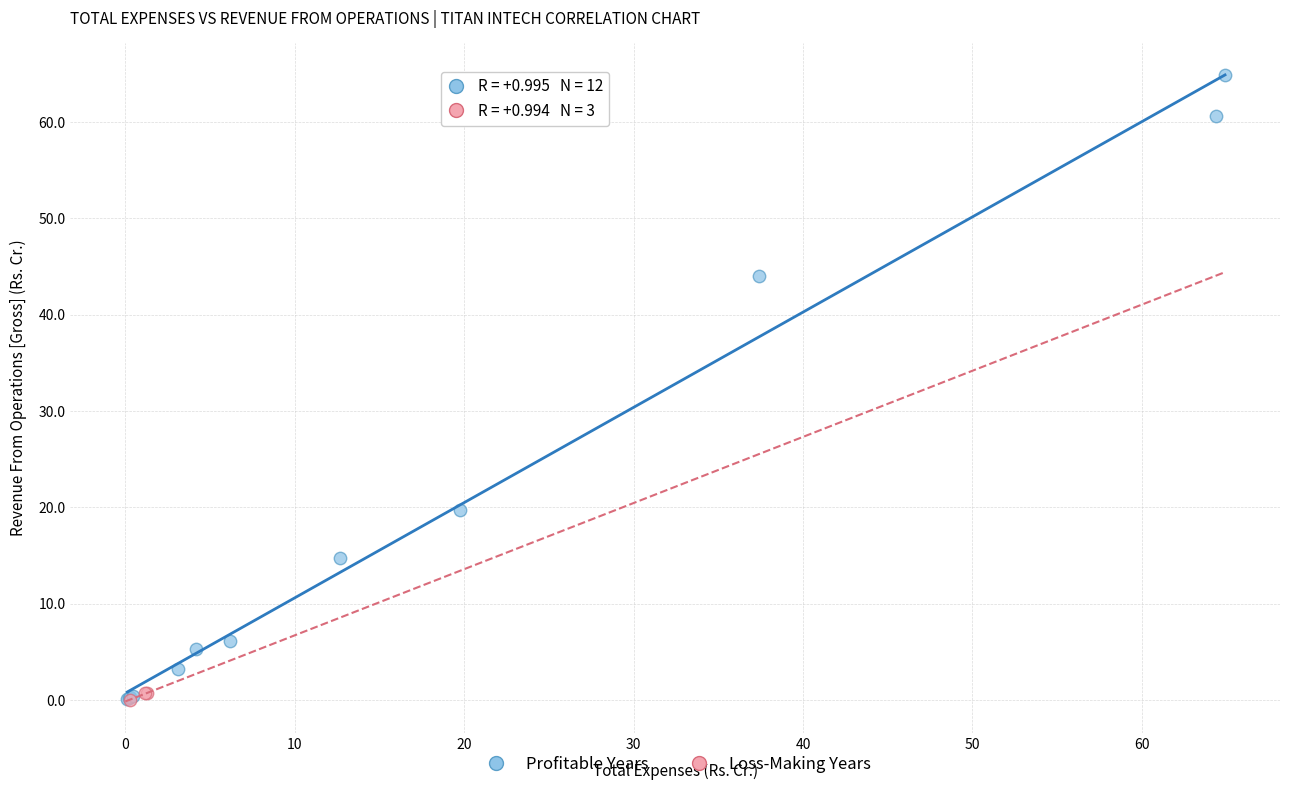

Which series has the largest Y range (max minus min)?

Profitable Years